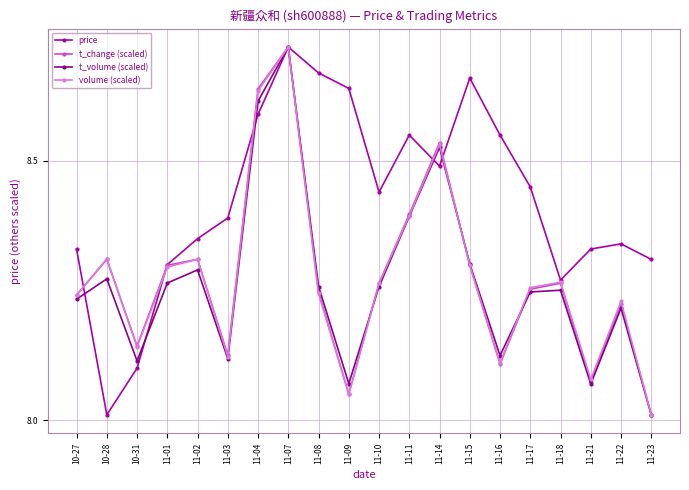

At which category is the sum across all series the highest?

11-07